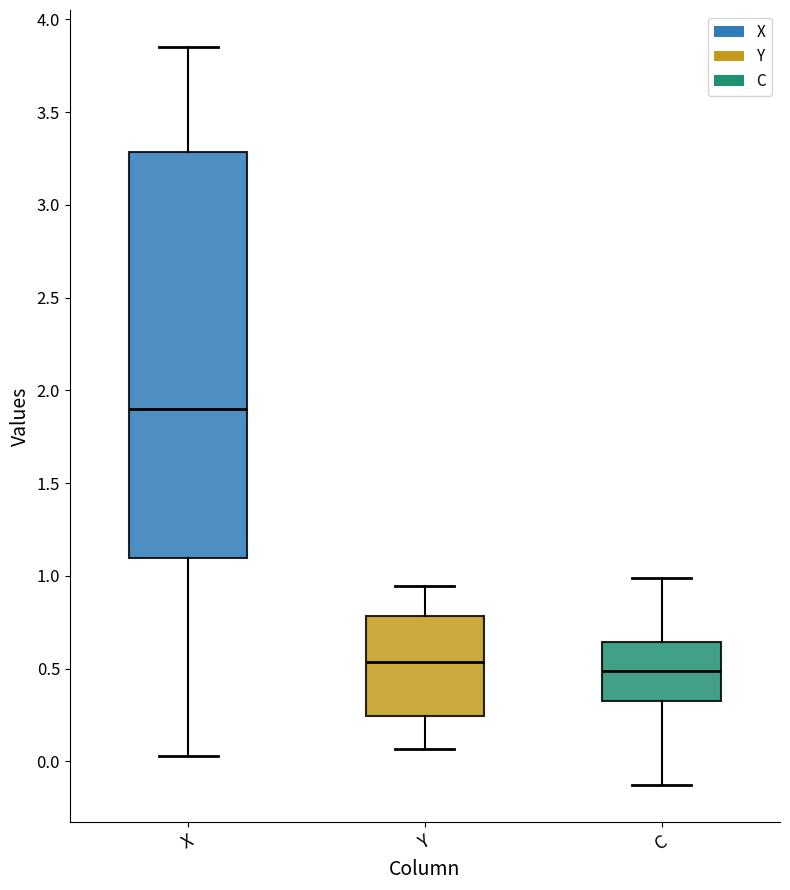

Where does the upper whisker of the box for Y end on the y-axis? The values are not printed on the chart, so give them approximately, as read against the axis.

0.95